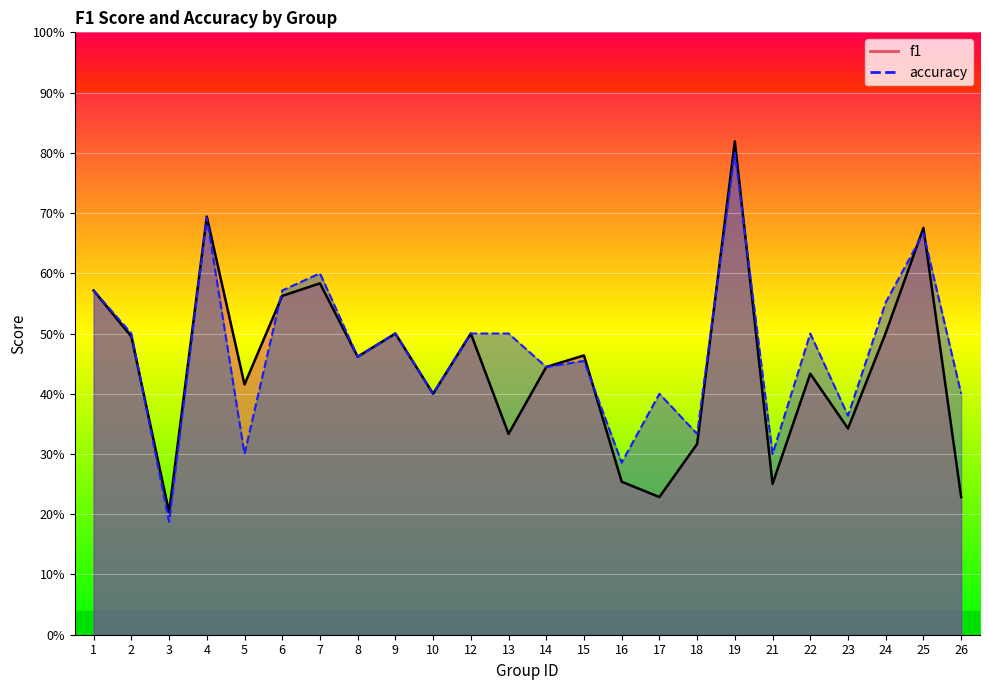

Count the accuracy values in the range 0 to 1.

24